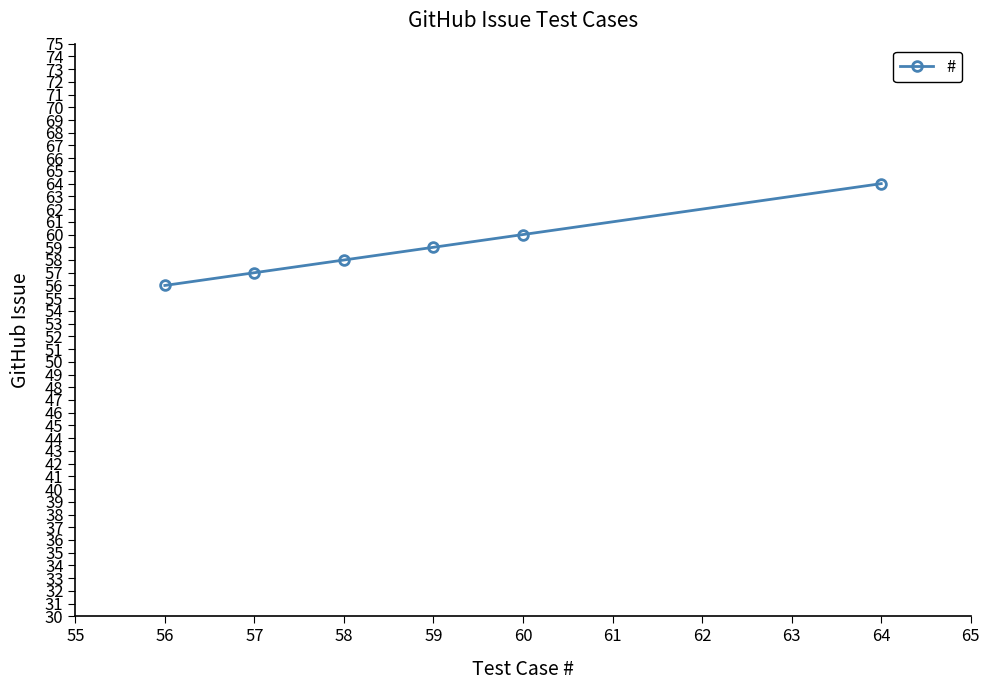

True or false: the data shows 39 at 58.

False